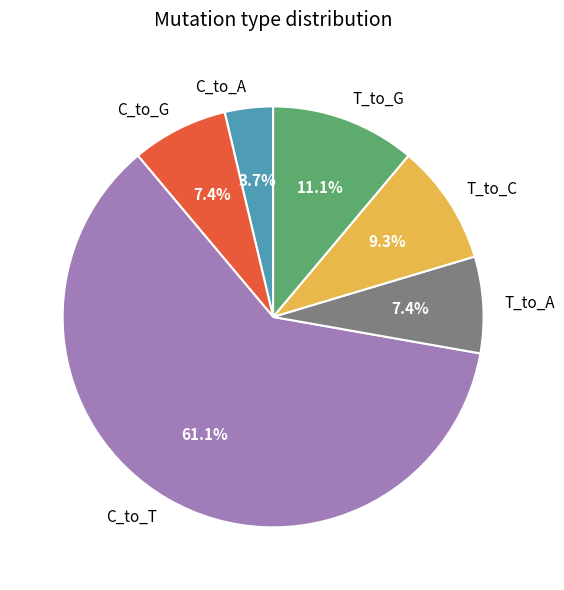

Is C_to_T the majority of the pie?

Yes